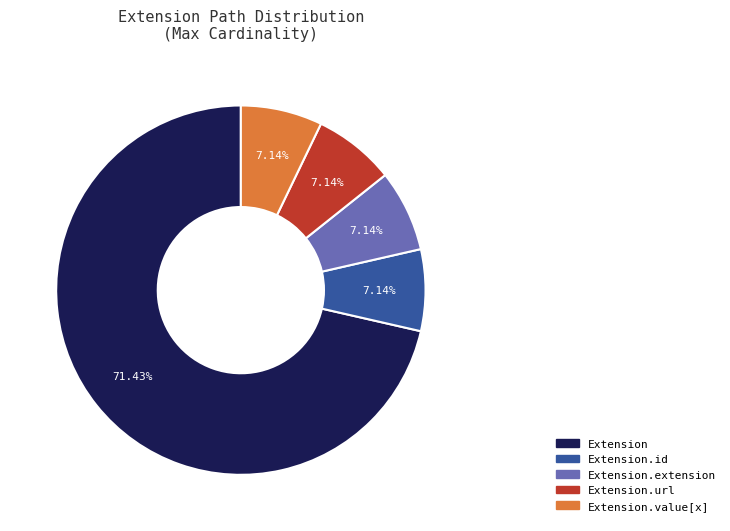

How many segments does this pie chart have?

5